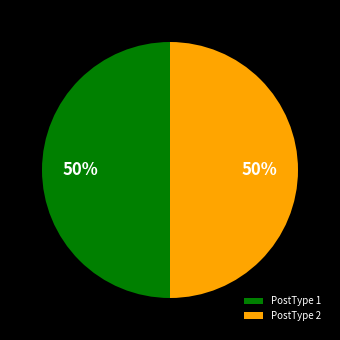

Combined, do PostType 1 and PostType 2 account for over 50%?

Yes